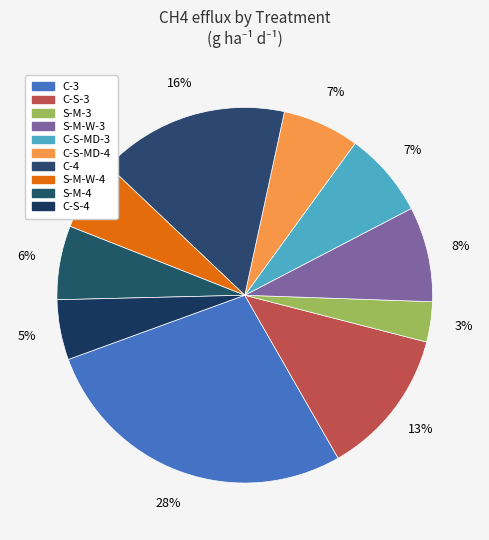

Count the number of slices in the pie.

10